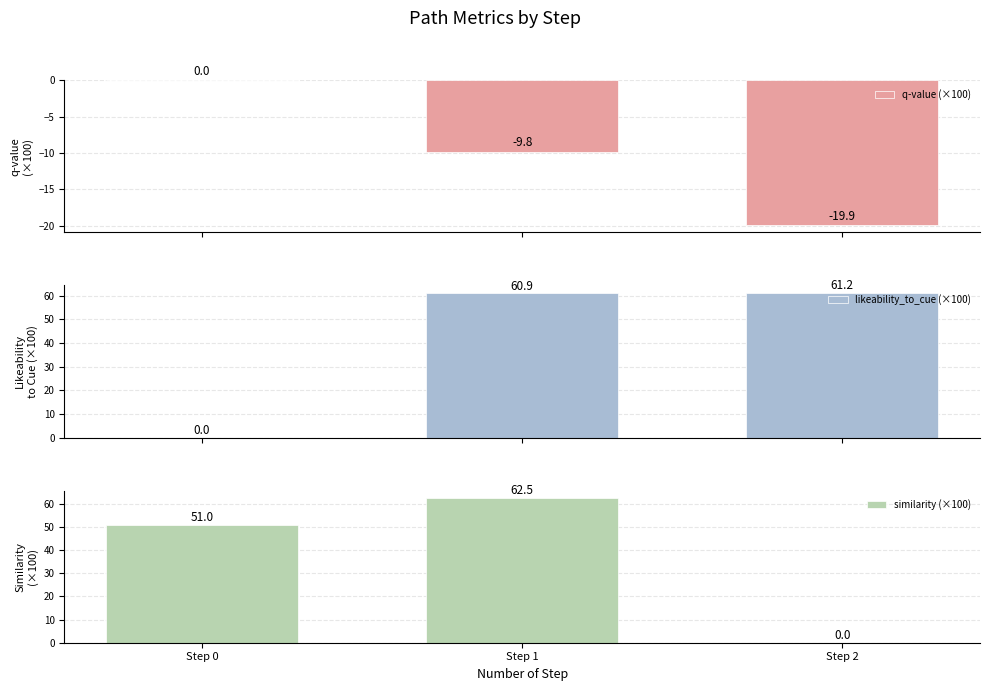

How many series are shown in this chart?

3